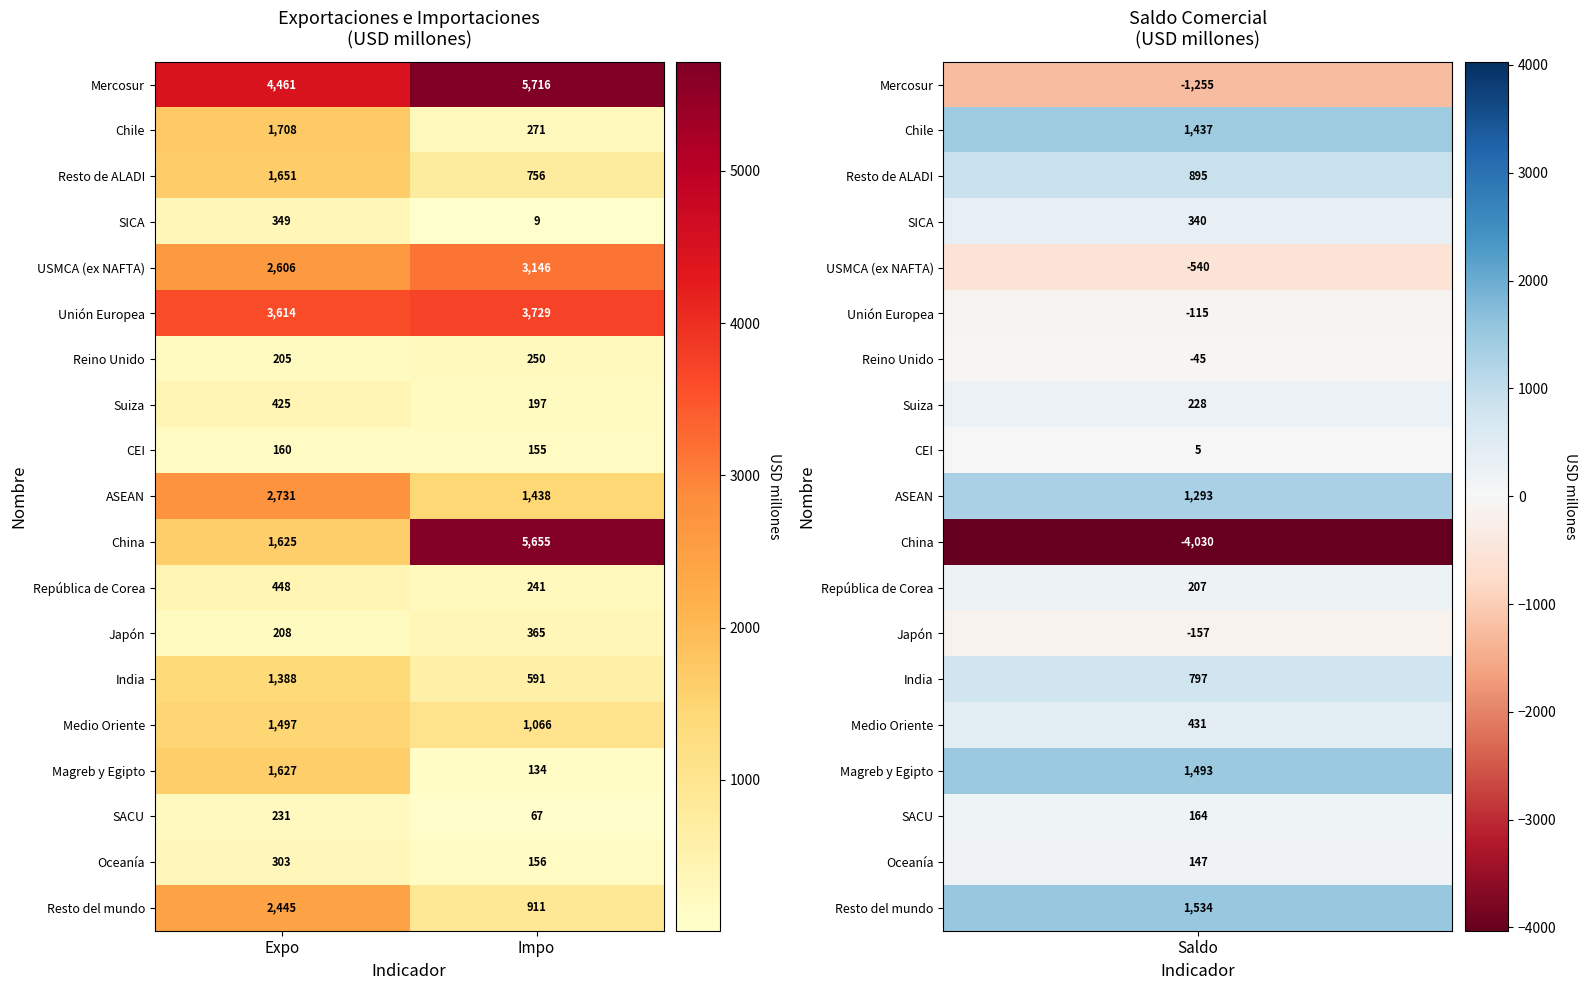

Rank the series at Impo from highest to lowest value.

Mercosur, China, Unión Europea, USMCA (ex NAFTA), ASEAN, Medio Oriente, Resto del mundo, Resto de ALADI, India, Japón, Chile, Reino Unido, República de Corea, Suiza, Oceanía, CEI, Magreb y Egipto, SACU, SICA